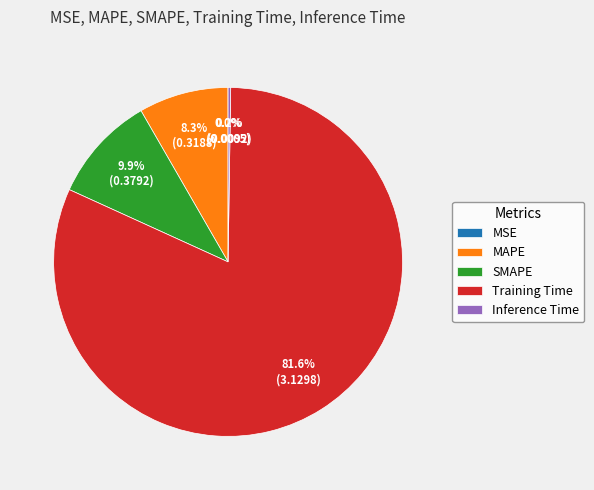

What percentage is NOT represented by MAPE?

91.7%